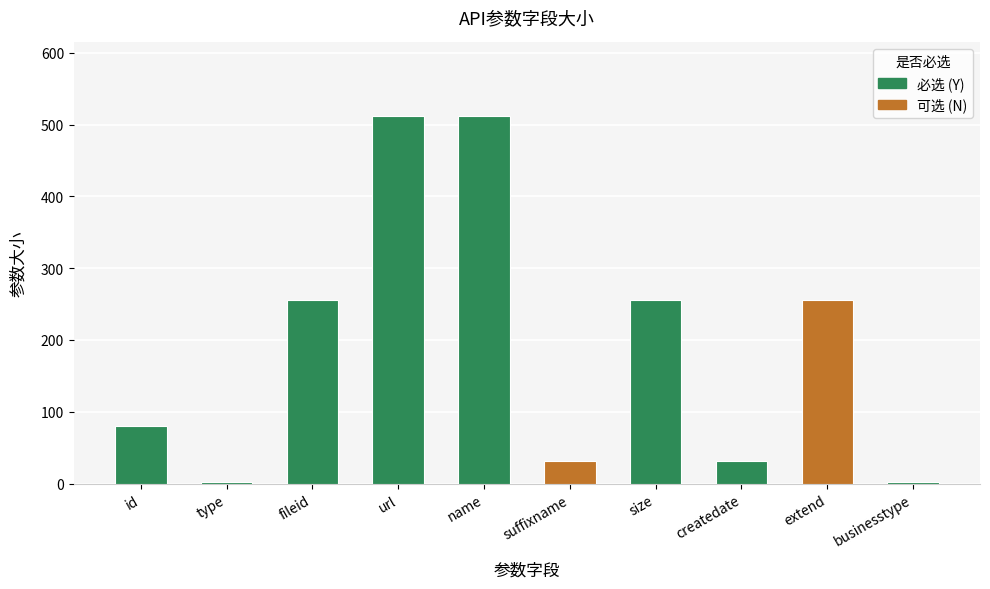

Which category has the lowest value across all series?

type